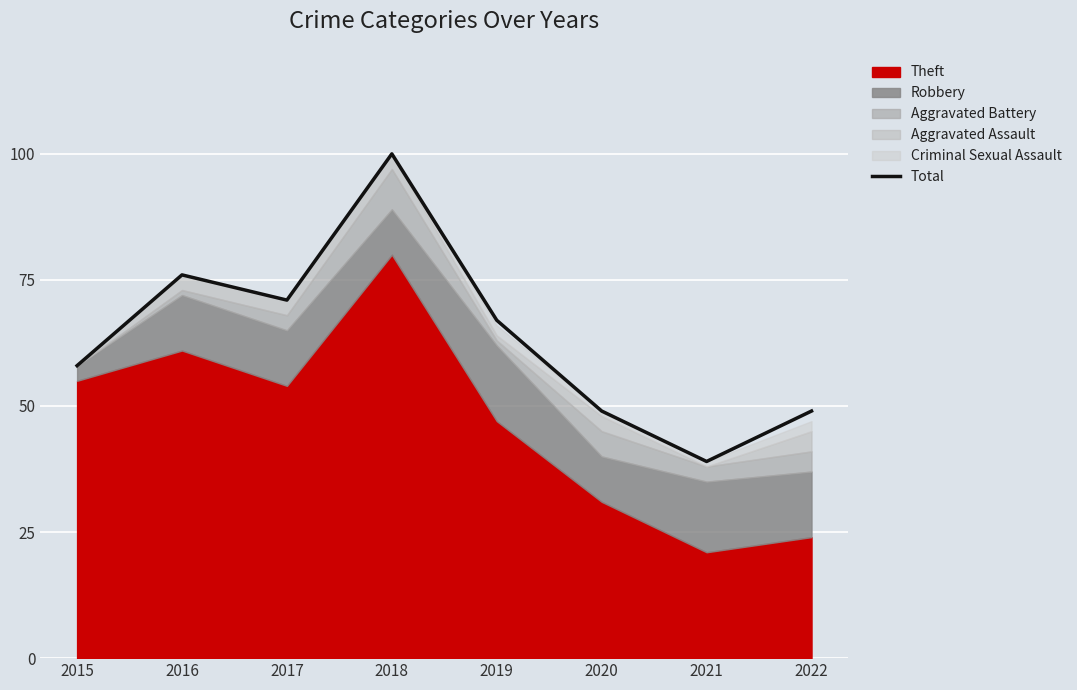

True or false: the data has more than 1 interior local peaks.

True